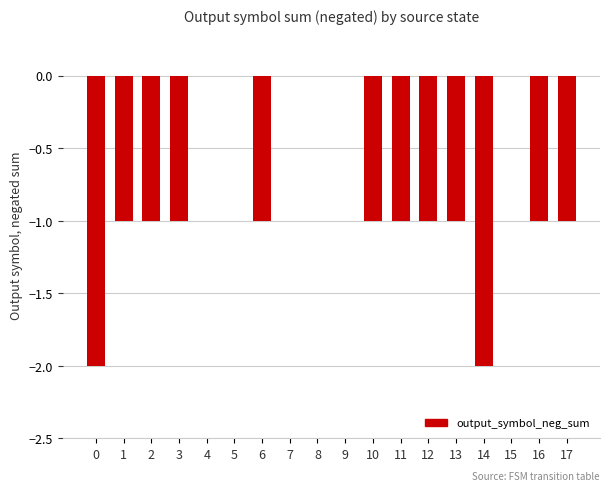

True or false: the data shows 0 at 6.

False